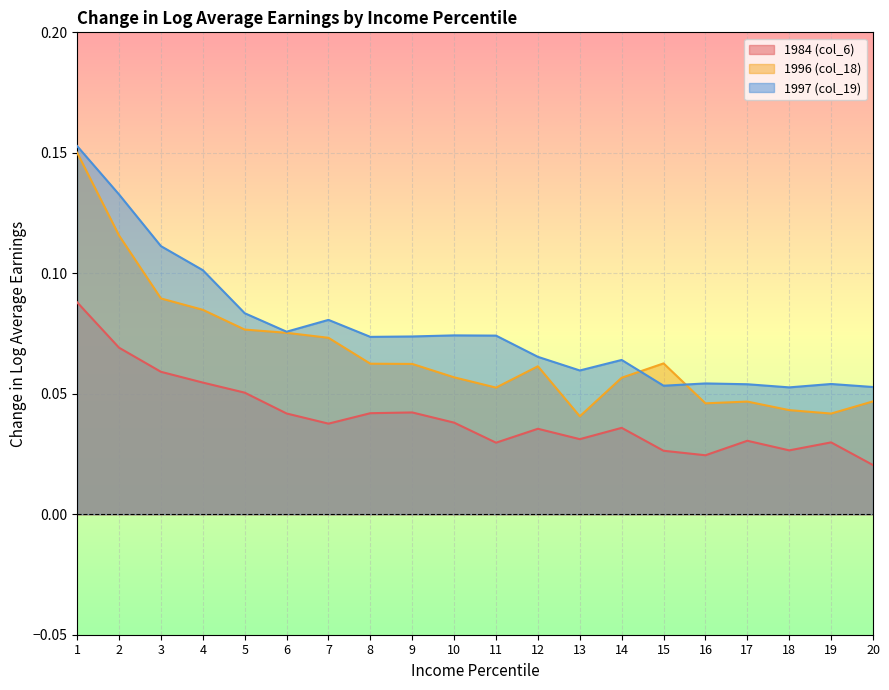

Is it true that 1996 (col_18) equals 0.0 at 16?

True